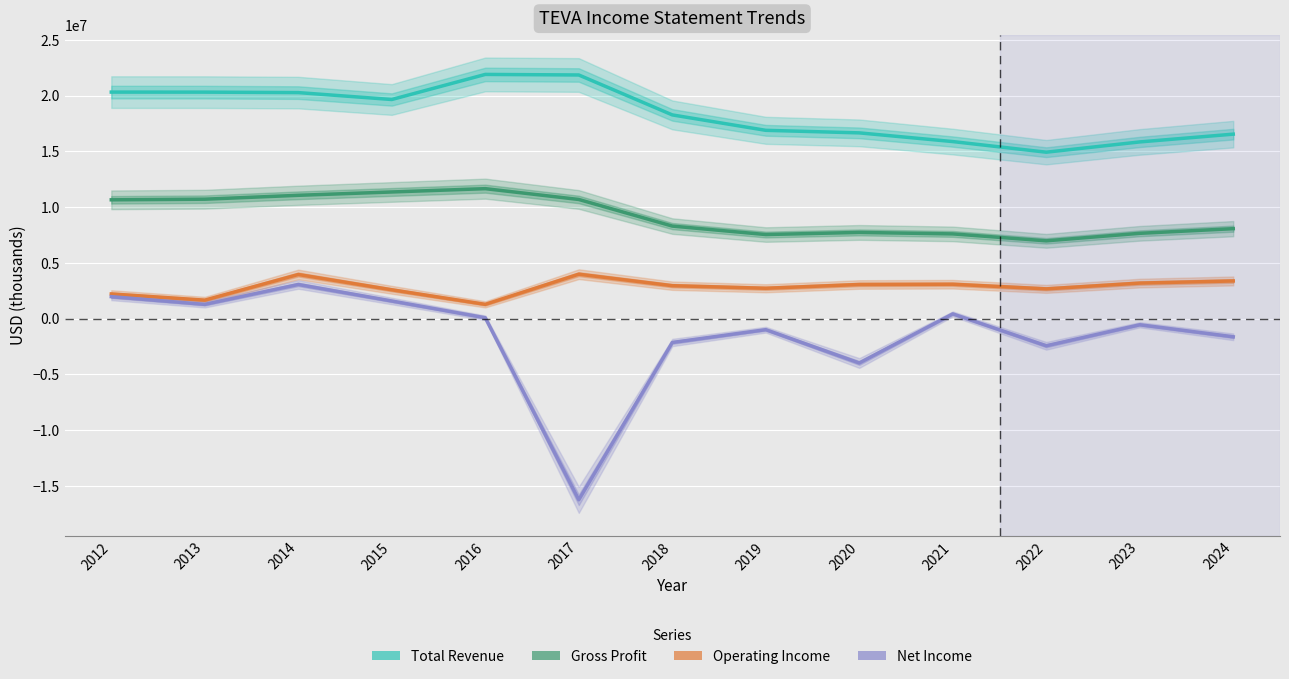

How many values in the Net Income series exceed -559000?

6